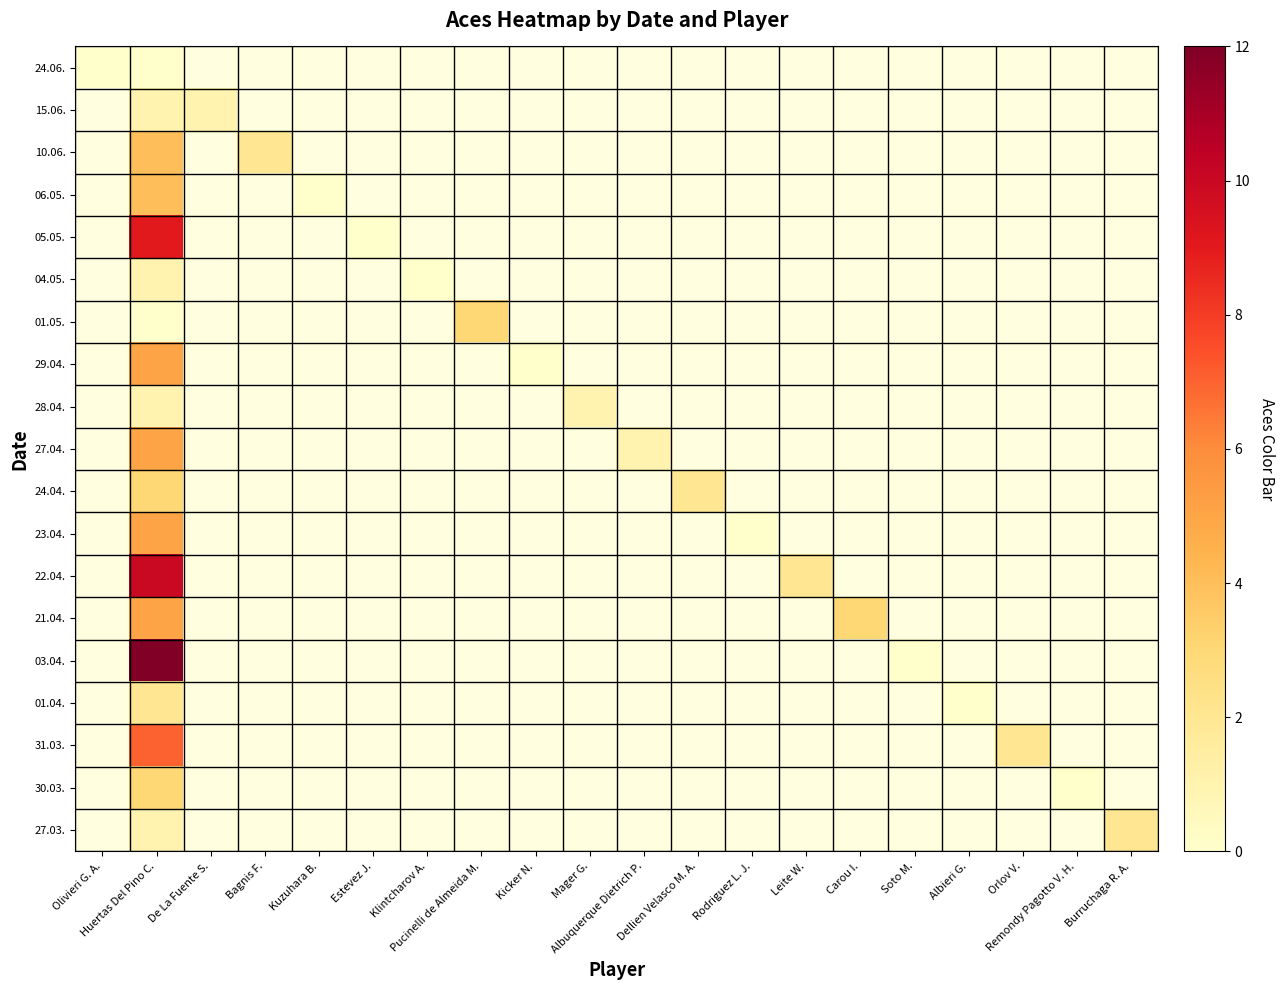

At which category is the sum across all series the highest?

Huertas Del Pino C.